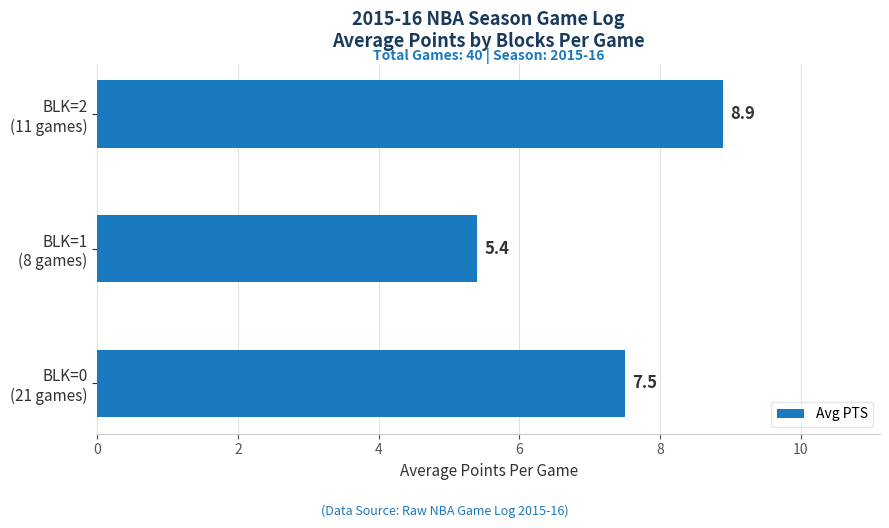

Rank the categories by value from lowest to highest.

BLK=1
(8 games), BLK=0
(21 games), BLK=2
(11 games)